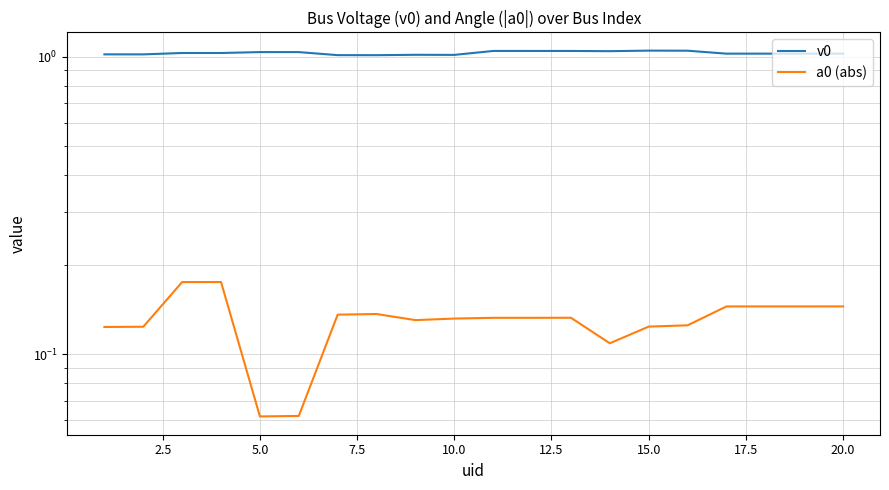

How many lines are shown in the chart?

2